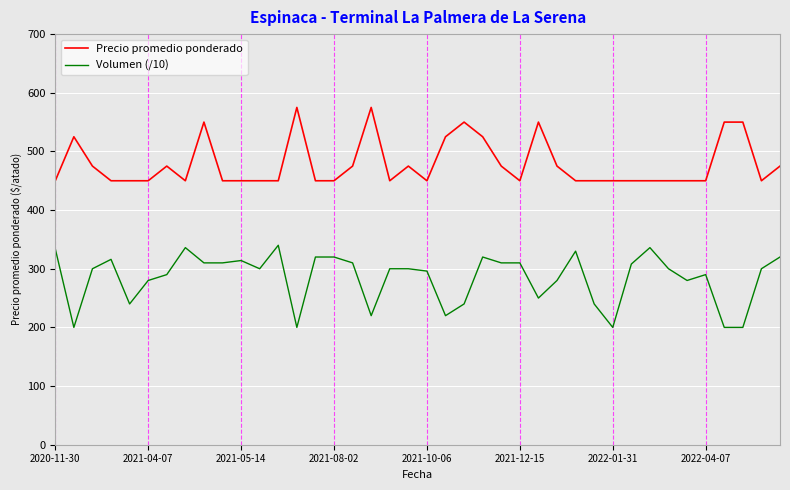

Rank the series by their average value, from lowest to highest.

Volumen (/10), Precio promedio ponderado